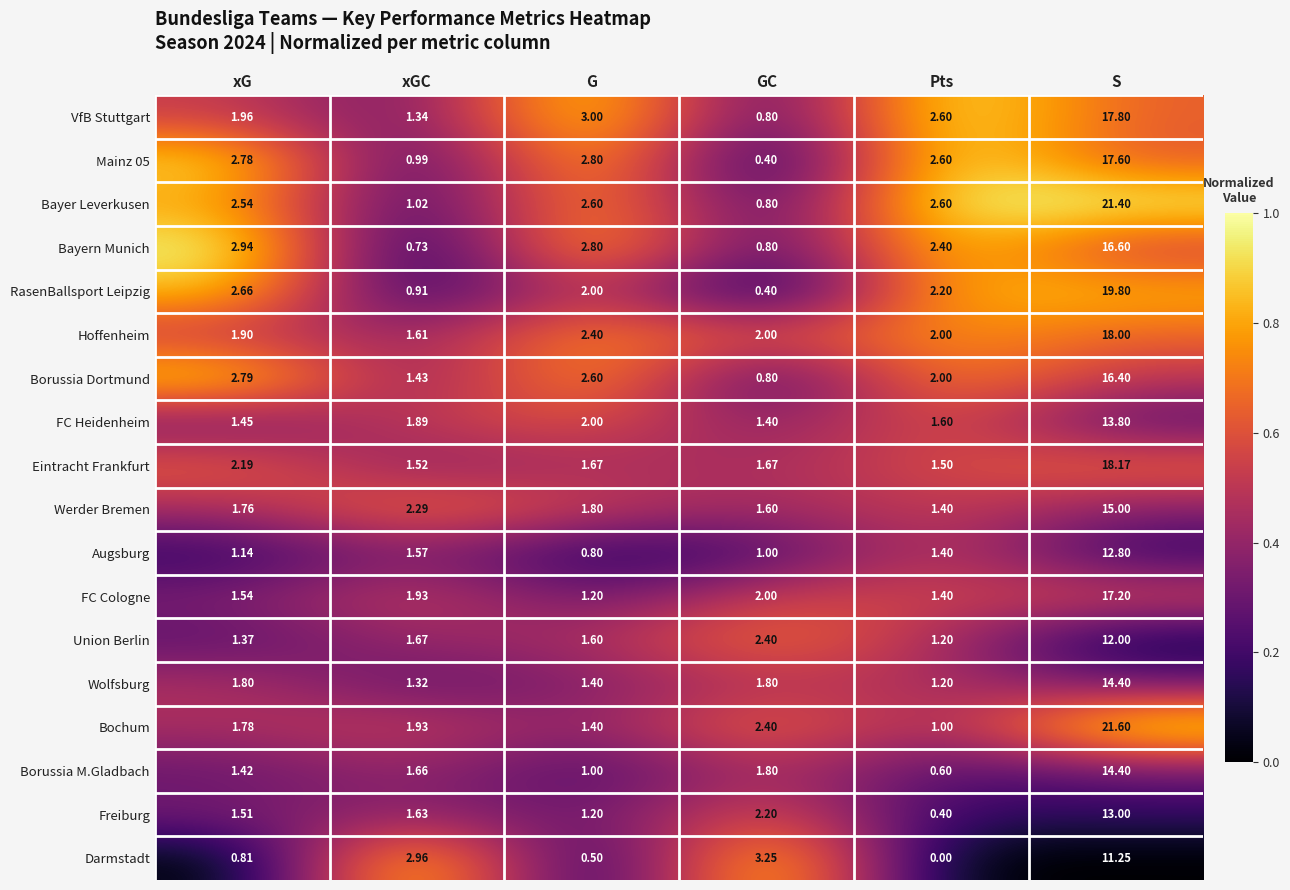

Which category has the lowest value in the Bayern Munich series?

xGC